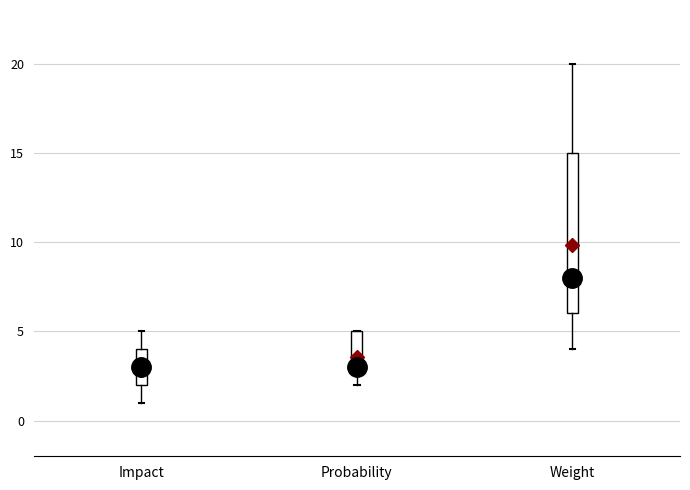

Where does the upper whisker of the box for Impact end on the y-axis? The values are not printed on the chart, so give them approximately, as read against the axis.

5